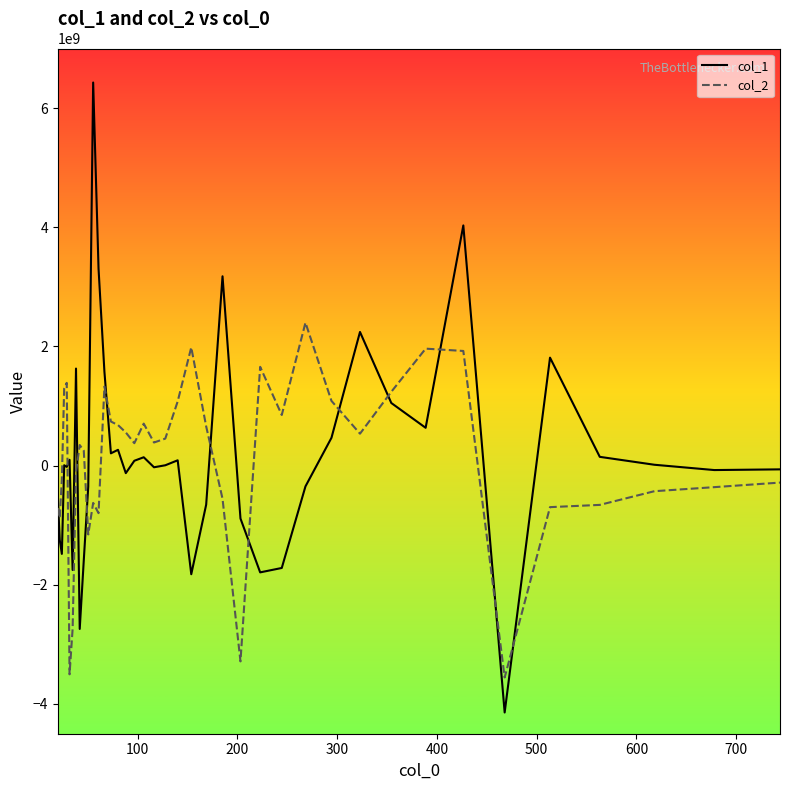

How many positive values does the col_2 series have?

23